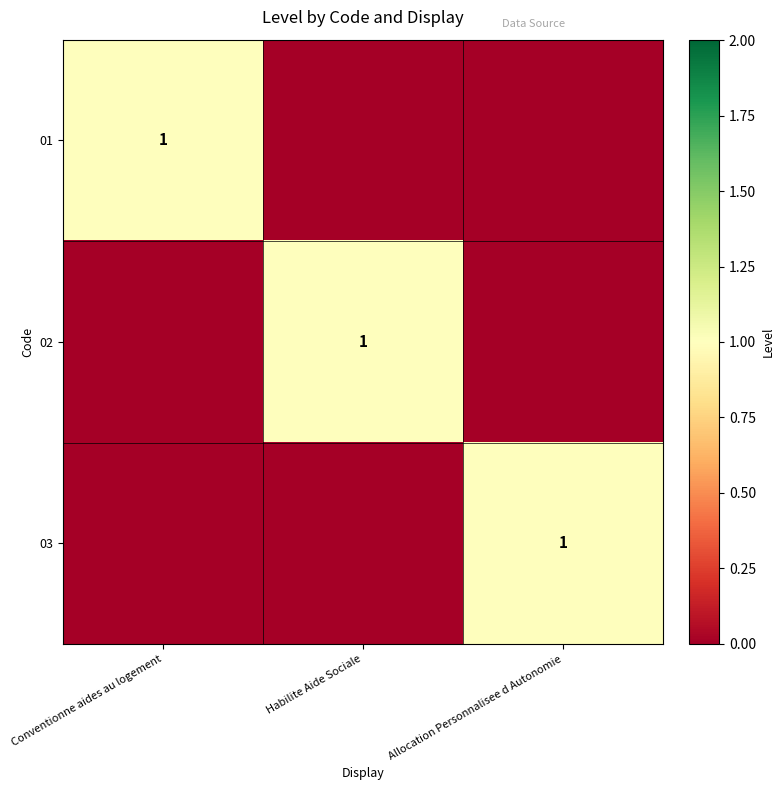

The 02 series shows 1 at Habilite Aide Sociale. True or false?

True